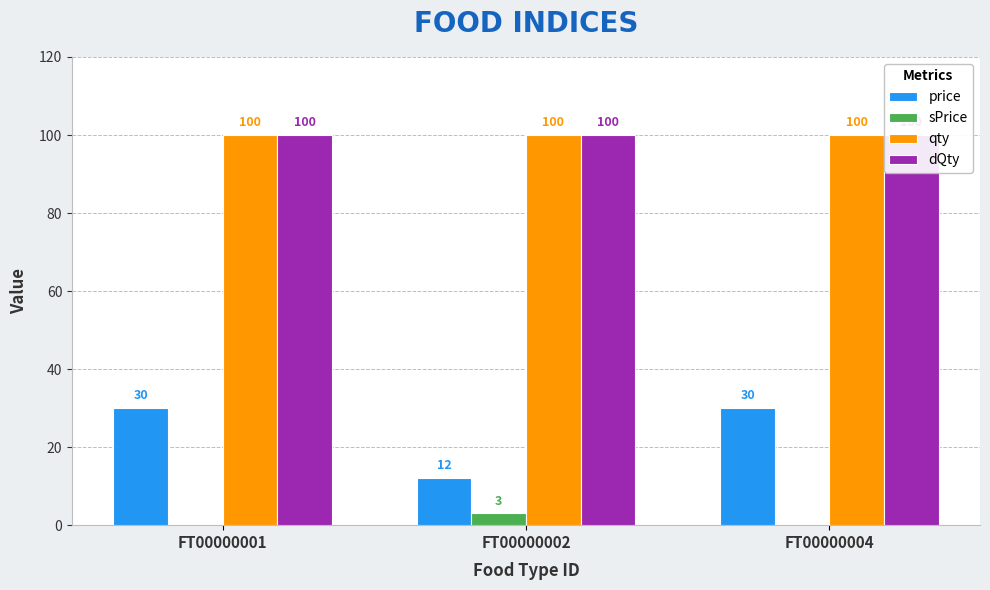

What is the difference between the price values at FT00000001 and FT00000002?

18